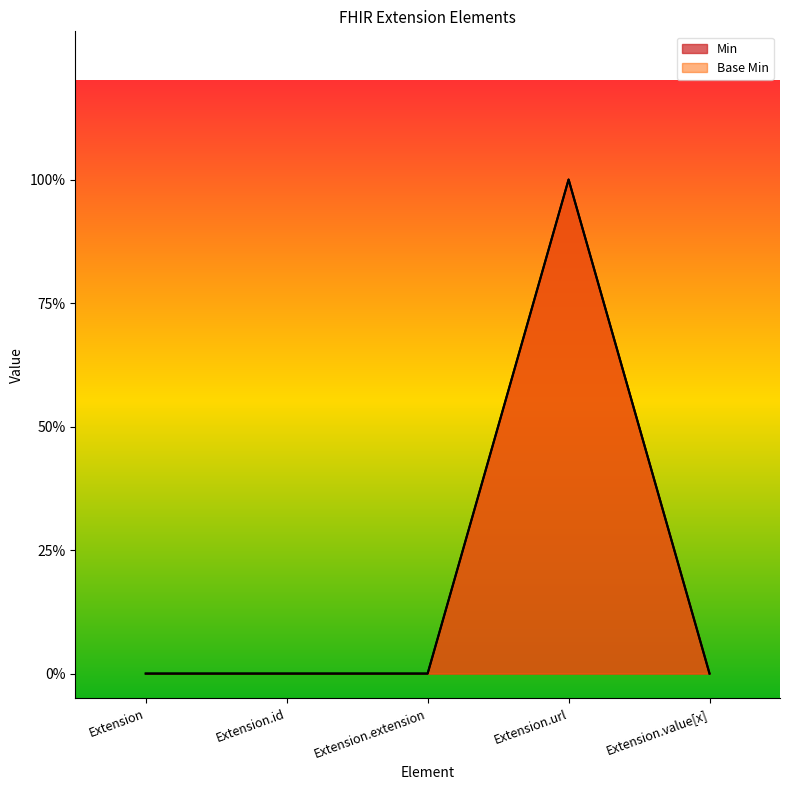

What is the sum of all Base Min values?

1